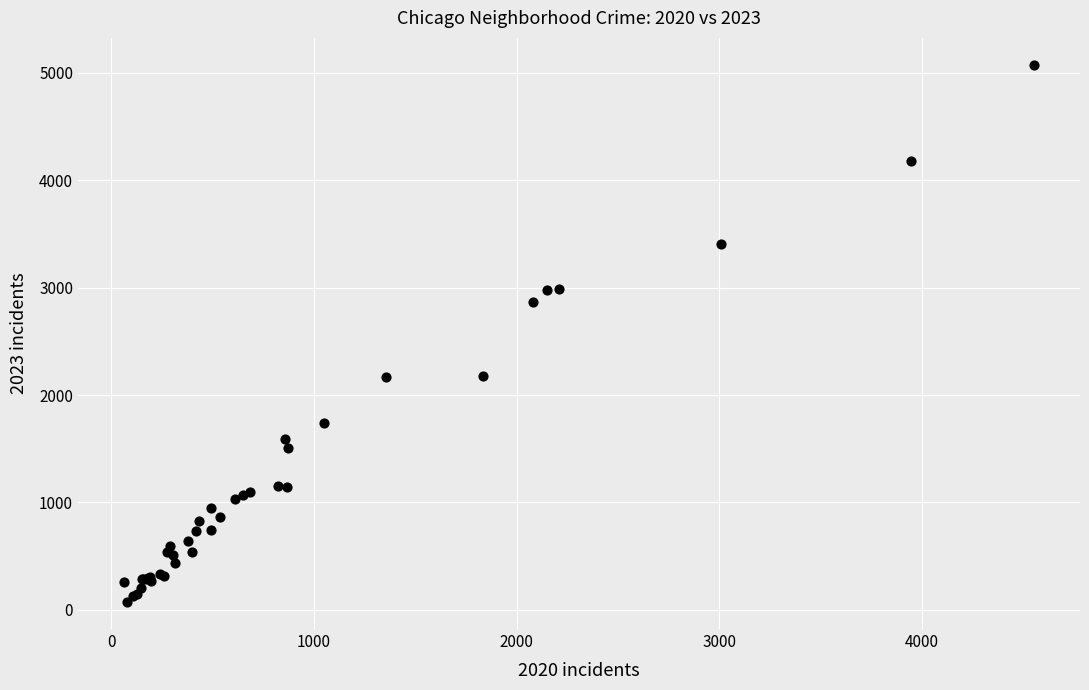

What Y value in the scatter plot is closest to 2574?

2864